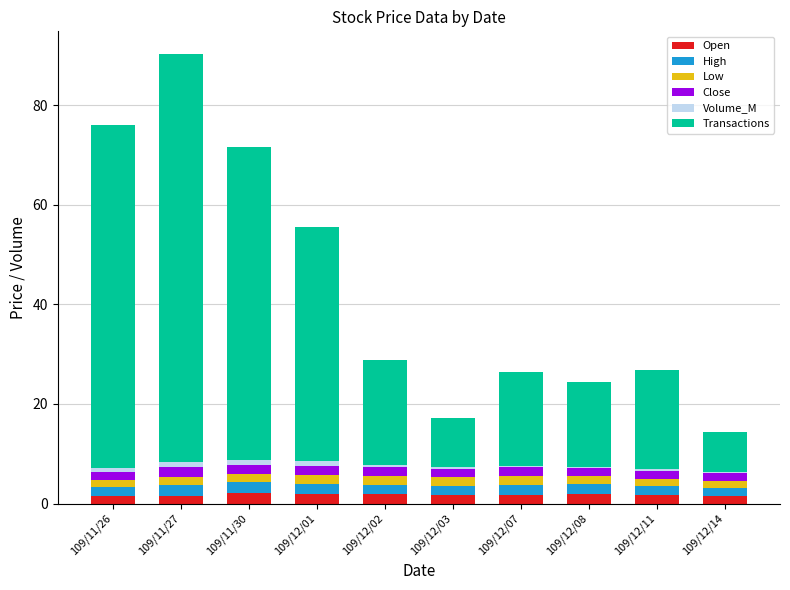

Are the bars grouped side by side (vs. stacked)?

No